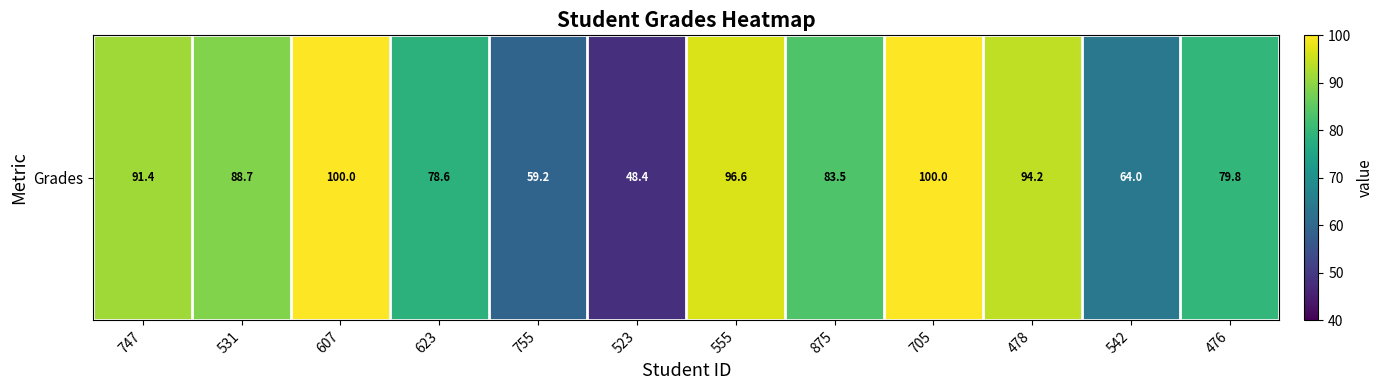

Reading left to right, list all the values displayed in this chart.

91.4	88.7	100.0	78.6	59.2	48.4	96.6	83.5	100.0	94.2	64.0	79.8